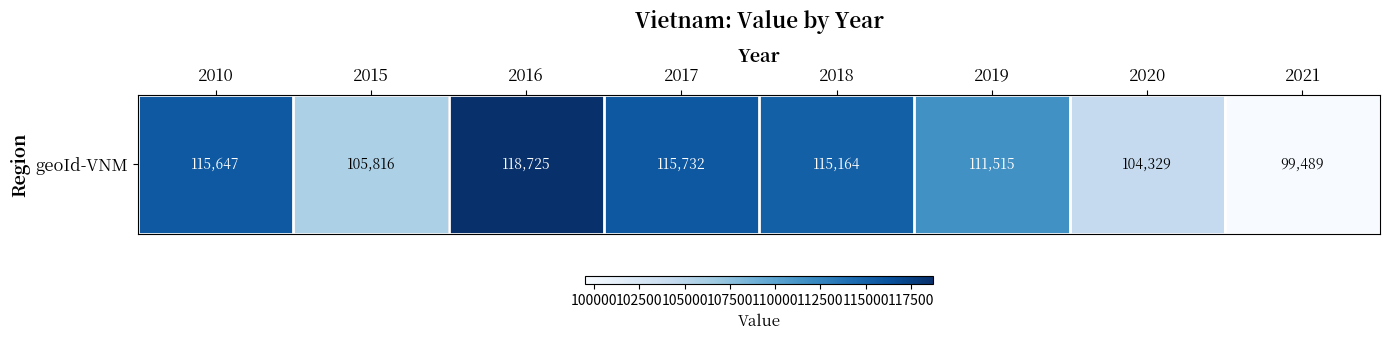

List the labels in order of value, largest first.

2016, 2017, 2010, 2018, 2019, 2015, 2020, 2021